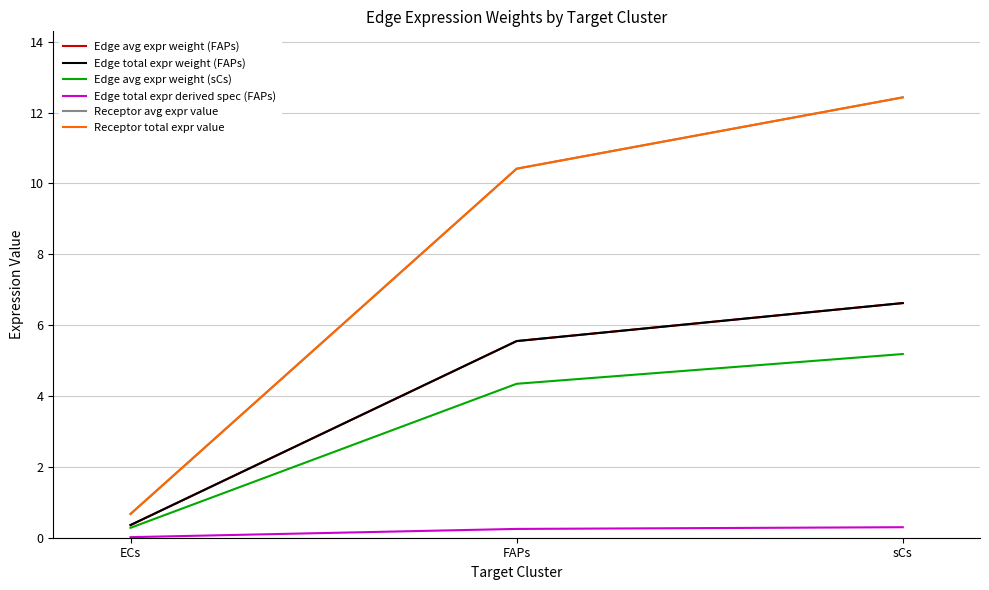

Reading left to right, transcribe all the data shown in this chart.

Edge avg expr weight (FAPs): 0.4	5.6	6.6
Edge total expr weight (FAPs): 0.4	5.6	6.6
Edge avg expr weight (sCs): 0.3	4.3	5.2
Edge total expr derived spec (FAPs): 0.0	0.2	0.3
Receptor avg expr value: 0.7	10.4	12.4
Receptor total expr value: 0.7	10.4	12.4